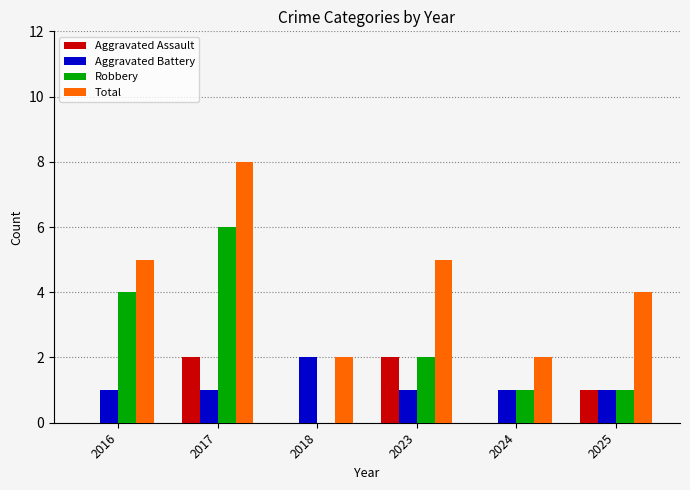

How many groups of bars are there?

6